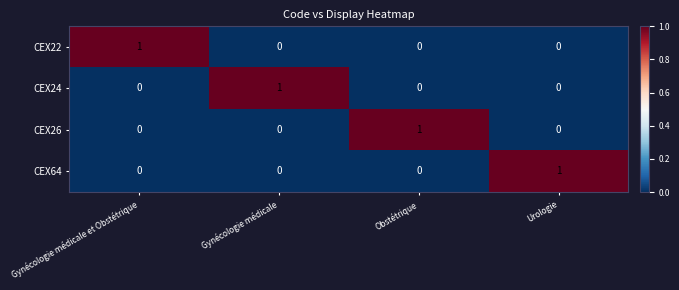

How many CEX26 values are between 0 and 1?

4